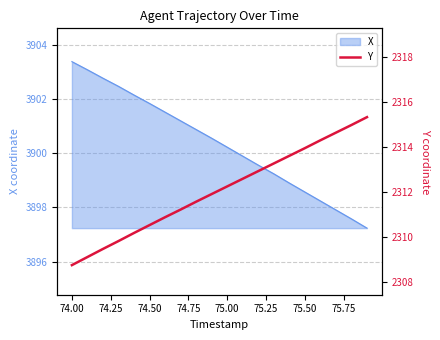

What is the lowest value of the X series?

3897.2